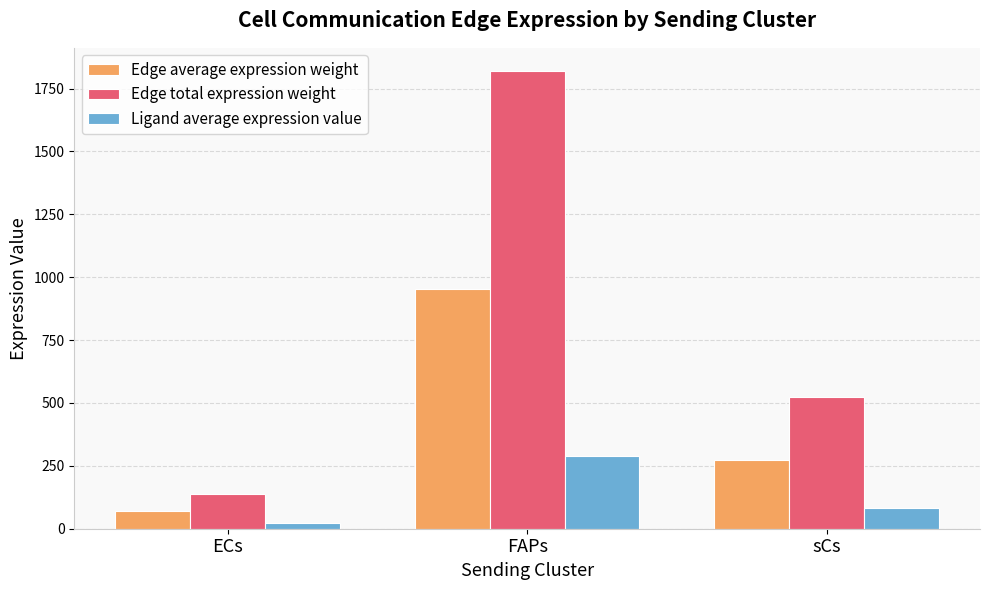

Which category has the highest value across all series?

FAPs